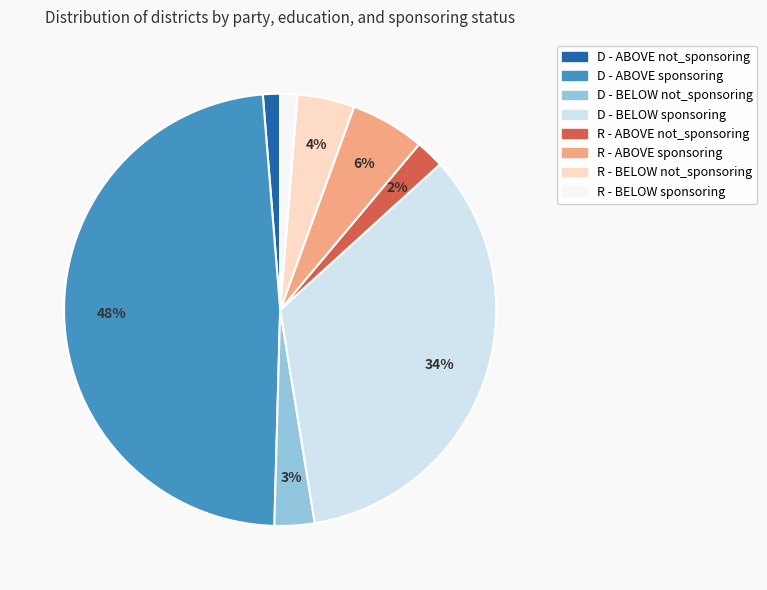

Which has a higher value, R - BELOW not_sponsoring or R - ABOVE sponsoring?

R - ABOVE sponsoring